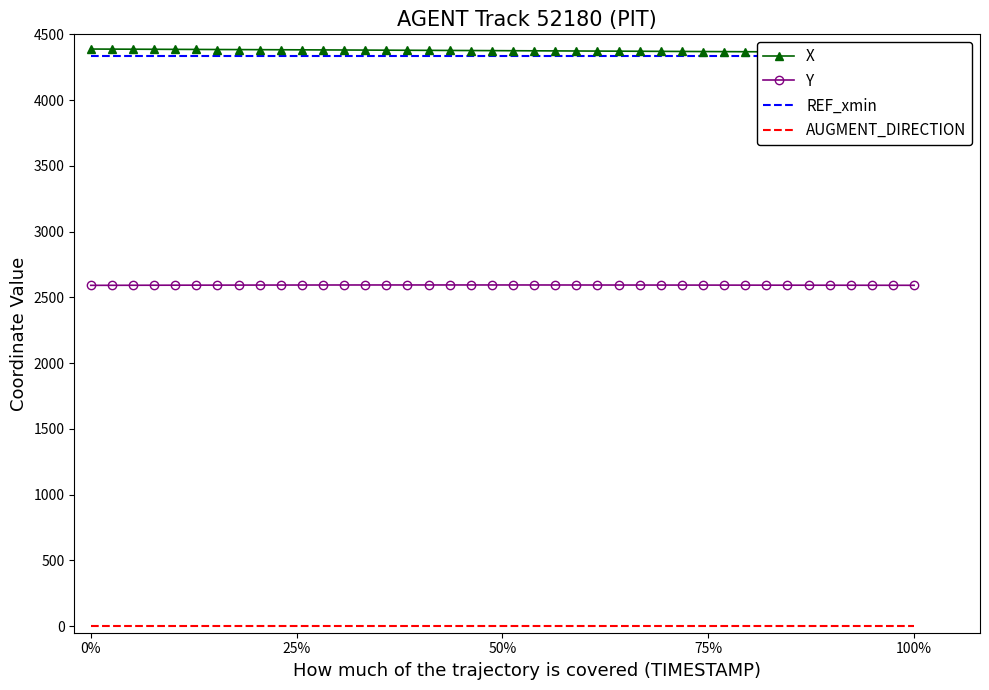

At how many categories does at least one series exceed 3782?

40